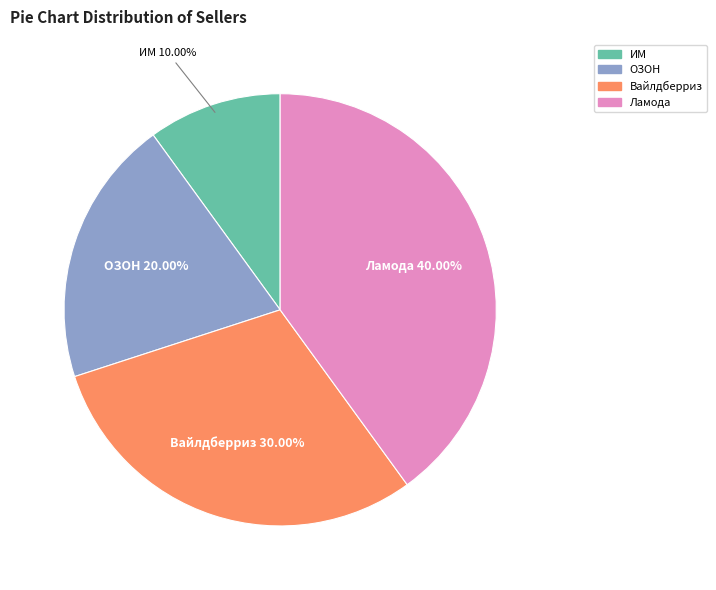

Approximately how many times larger is the value at ОЗОН compared to ИМ?

2.0